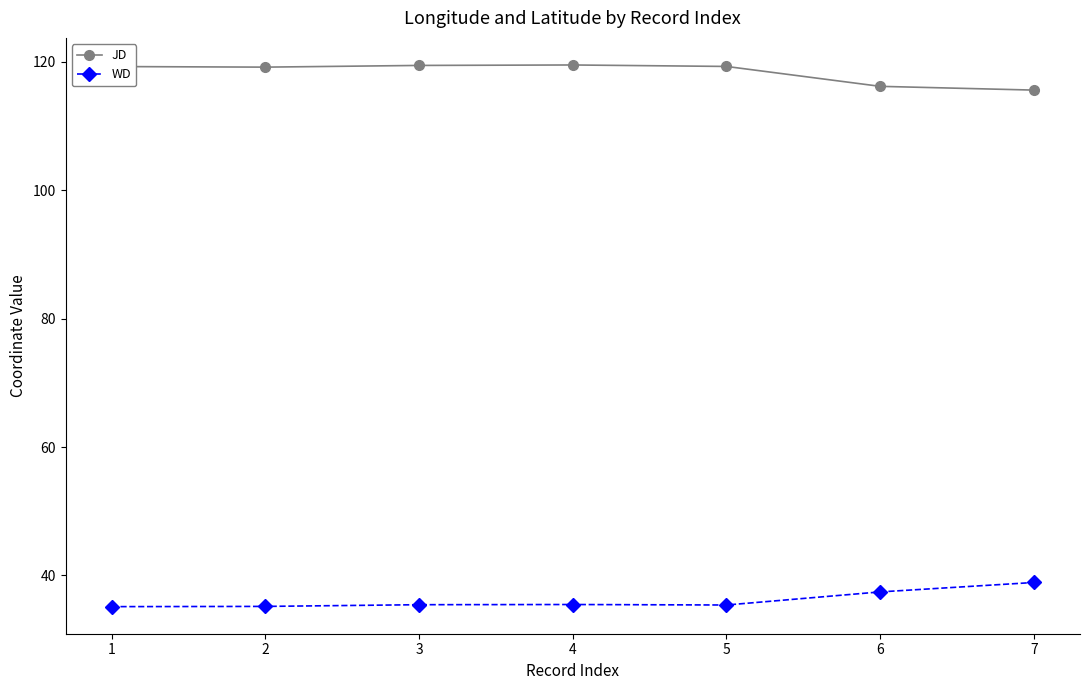

Rank the series by their maximum value, from highest to lowest.

JD, WD